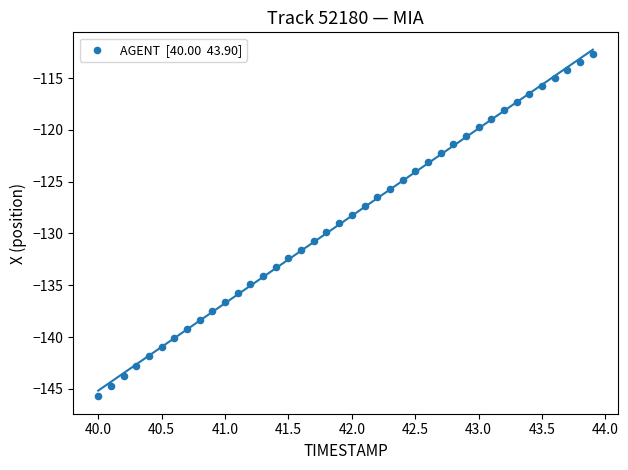

What is the range of X values (max minus min)?

3.9